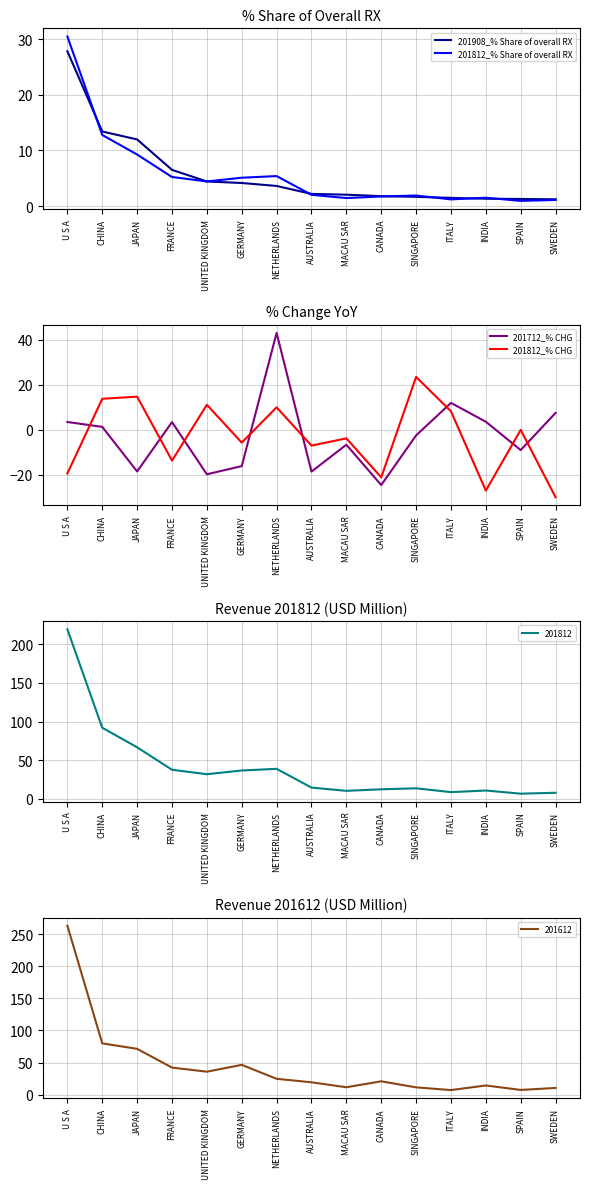

What is the difference between the 201908_% Share of overall RX values at ITALY and SINGAPORE?

0.2